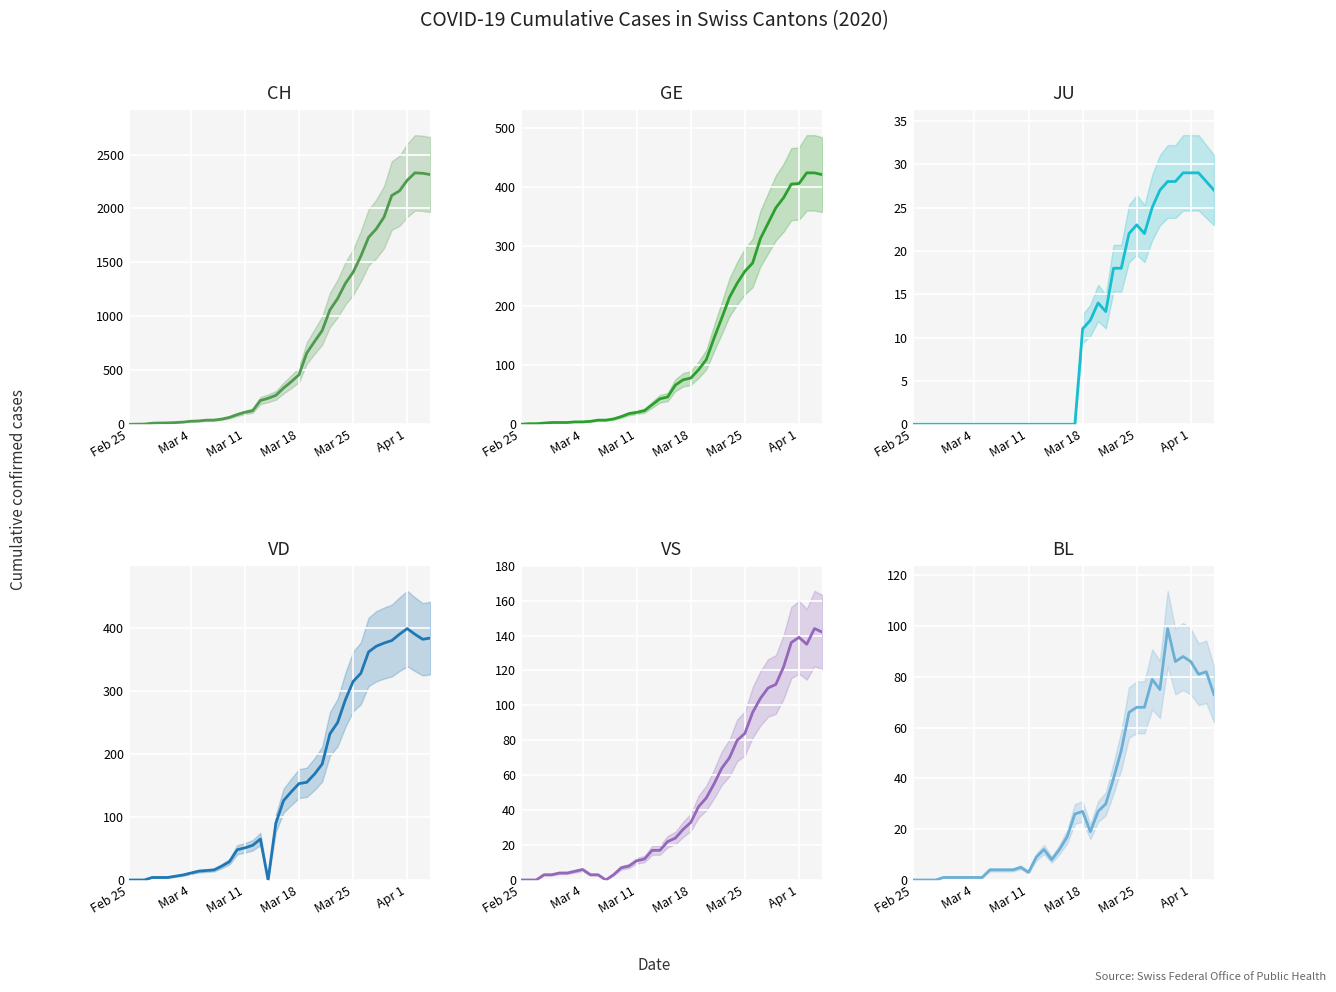

Reading left to right, transcribe all the data shown in this chart.

CH: 0	1	2	10	12	13	16	20	28	31	38	39	48	64	90	111	126	220	241	268	336	395	459	660	766	869	1060	1166	1306	1409	1558	1732	1811	1920	2120	2163	2261	2330	2326	2314
GE: 0	1	1	2	3	3	3	4	4	5	7	7	9	13	18	20	23	33	43	46	66	75	78	92	109	145	179	214	238	258	272	313	339	365	382	405	406	424	424	421
JU: 0	0	0	0	0	0	0	0	0	0	0	0	0	0	0	0	0	0	0	0	0	0	11	12	14	13	18	18	22	23	22	25	27	28	28	29	29	29	28	27
VD: 0	0	0	4	4	4	6	8	11	14	15	16	22	29	48	51	55	65	0	90	126	140	153	155	168	184	232	250	286	315	328	362	371	376	380	390	399	390	382	384
VS: 0	0	0	3	3	4	4	5	6	3	3	0	3	7	8	11	12	17	17	22	24	29	33	42	47	55	64	70	80	84	96	104	110	112	122	136	139	135	144	142
BL: 0	0	0	0	1	1	1	1	1	1	4	4	4	4	5	3	9	12	8	12	17	26	27	19	27	30	40	51	66	68	68	79	75	99	86	88	86	81	82	73